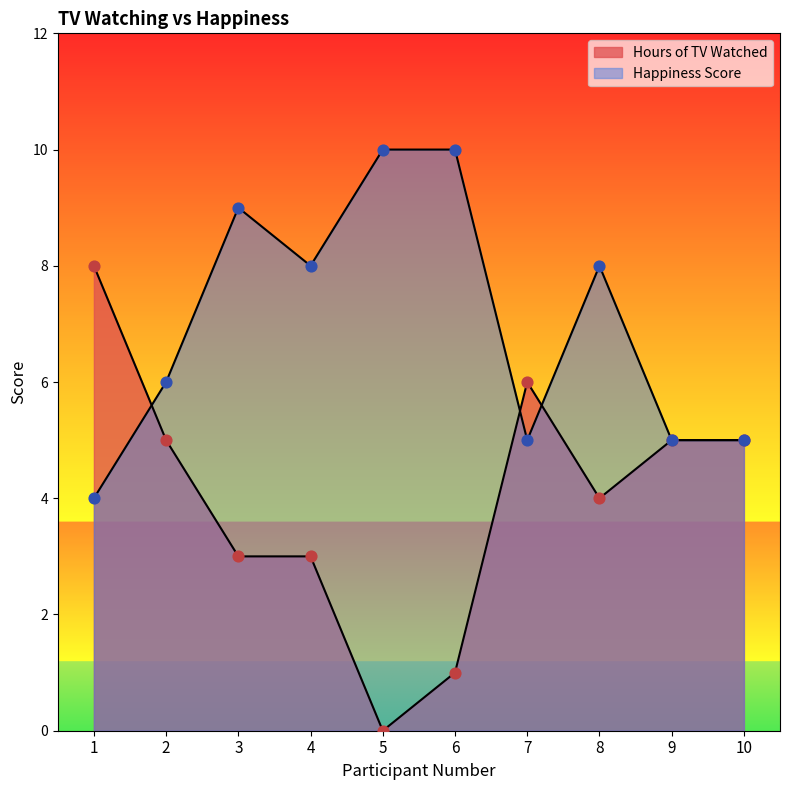

What are all the series names shown in the legend?

Hours of TV Watched, Happiness Score